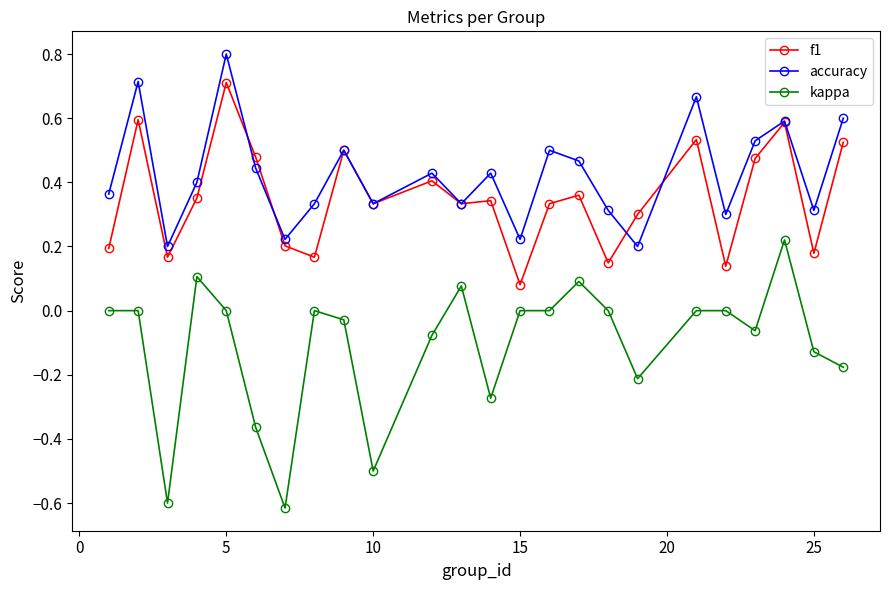

True or false: f1 and kappa intersect in this chart.

False